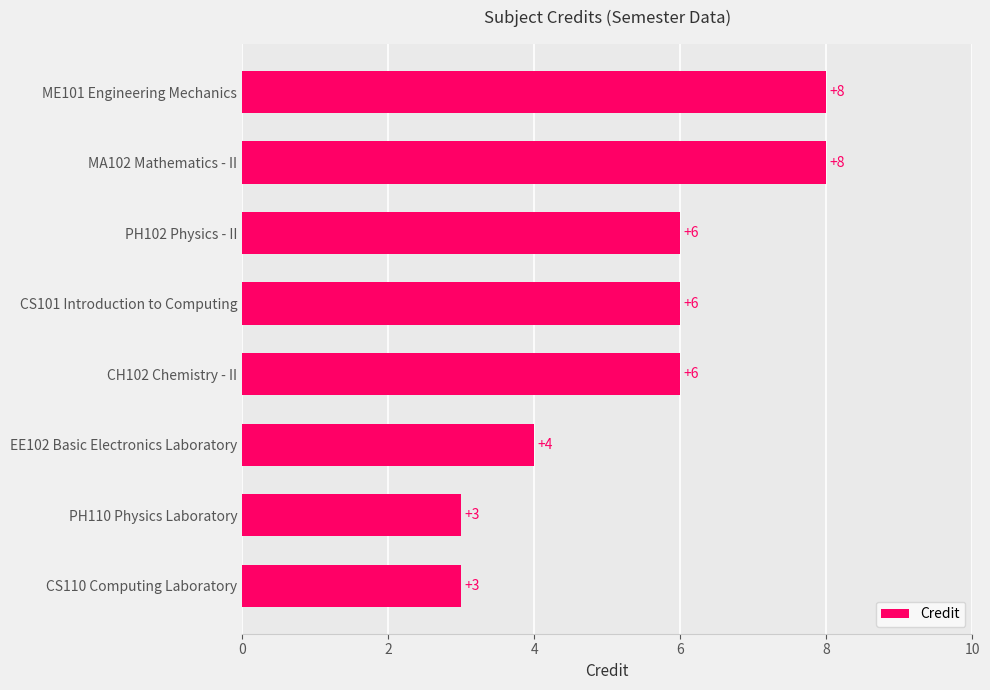

What is the smallest value displayed?

3